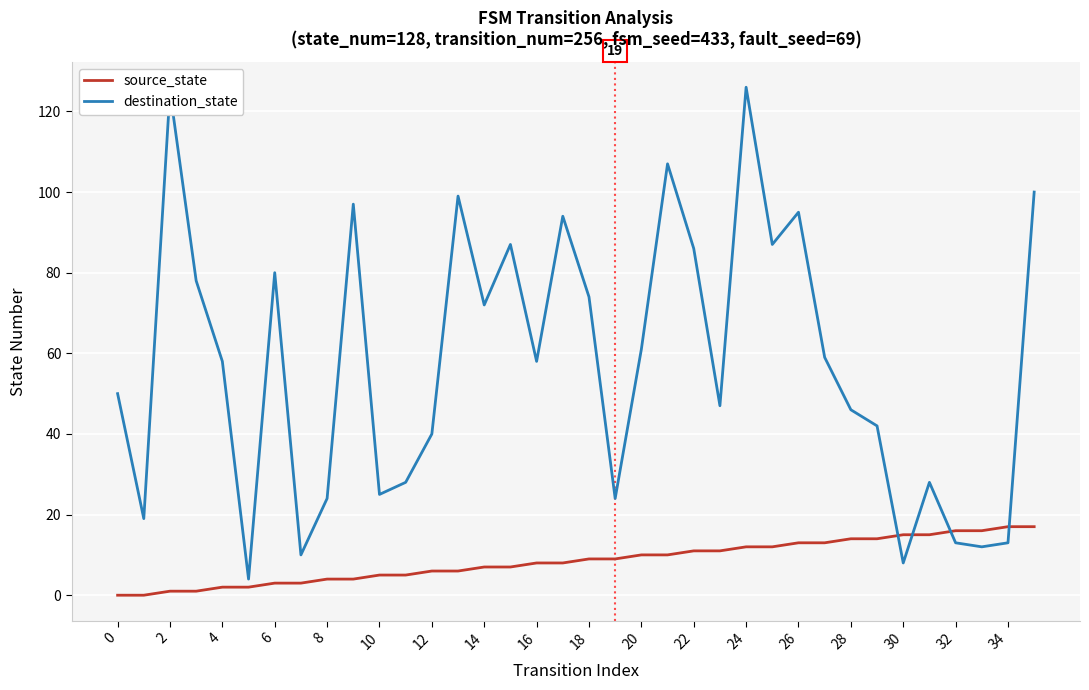

Which series has the largest range (max minus min)?

destination_state